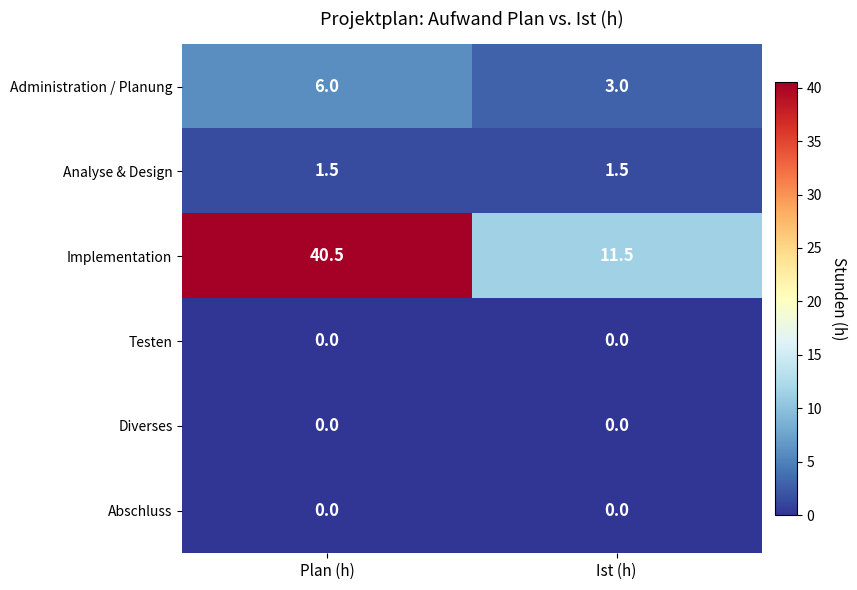

At which label does Administration / Planung reach its minimum?

Ist (h)